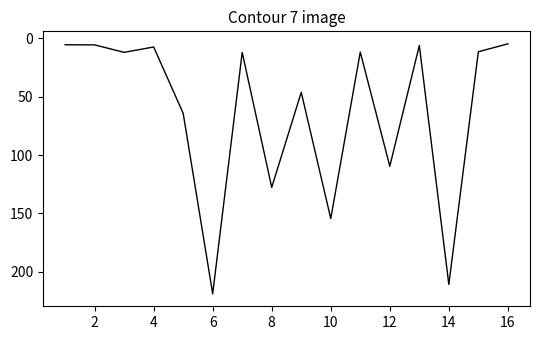

What is the minimum value shown in the chart?

4.8